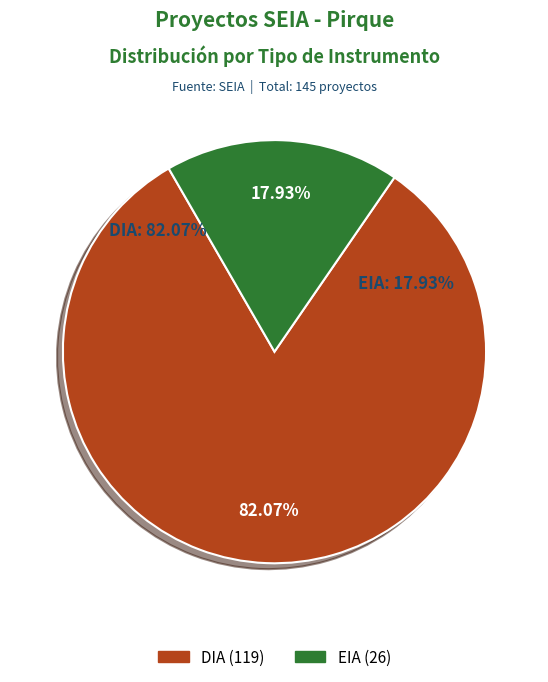

How many segments does this pie chart have?

2